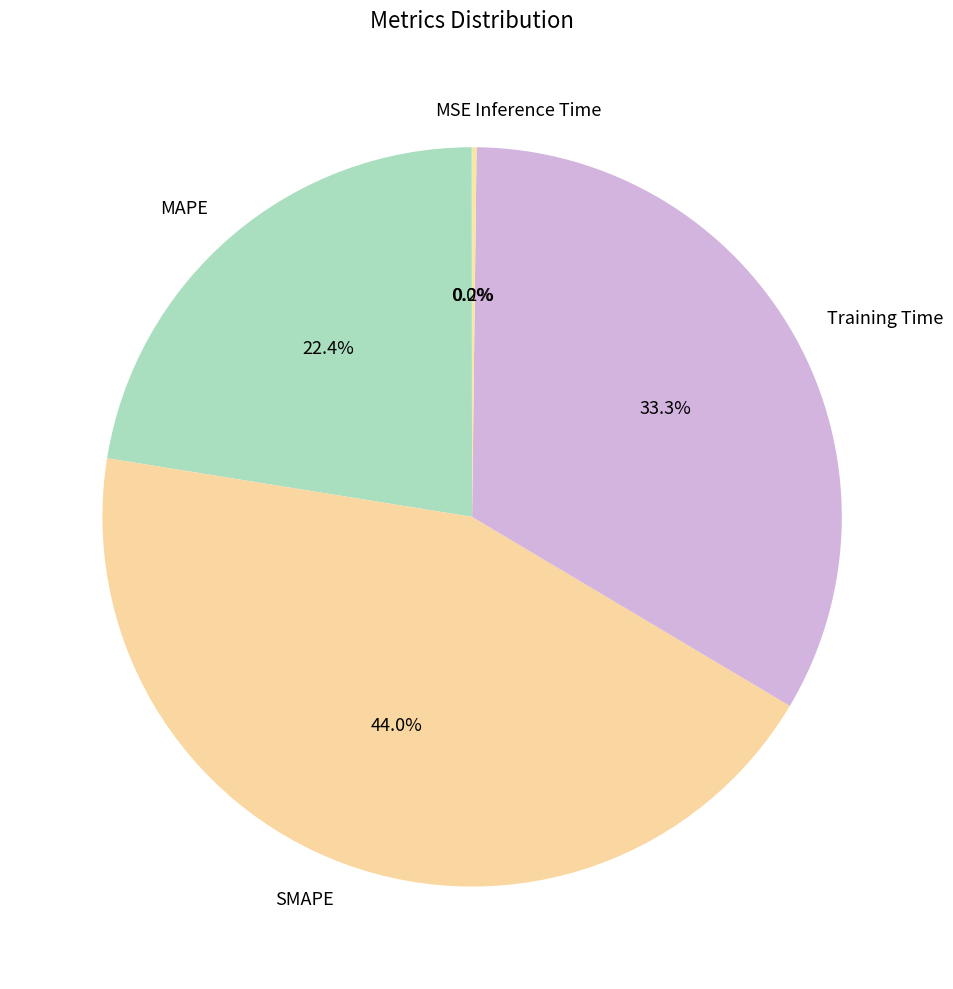

Approximately how many times larger is the value at SMAPE compared to Training Time?

1.3